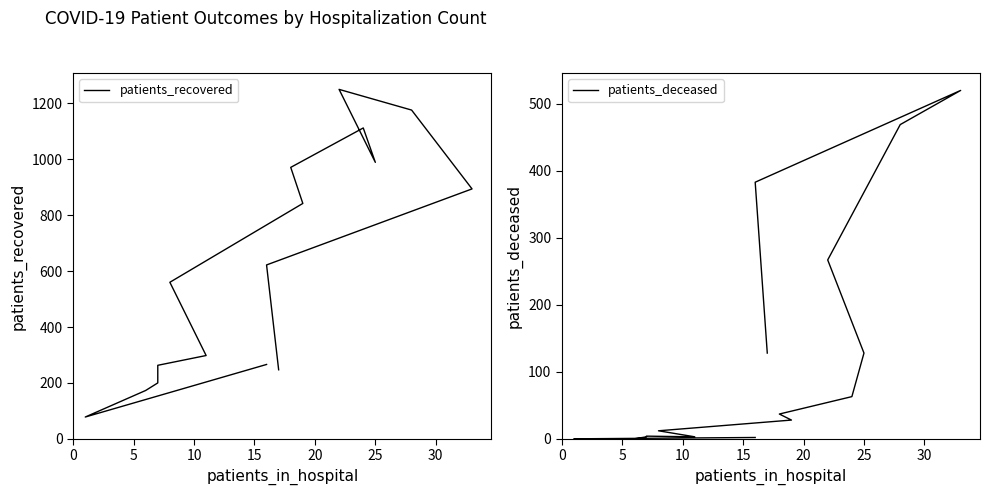

Is it true that patients_deceased equals -178 at 10?

False